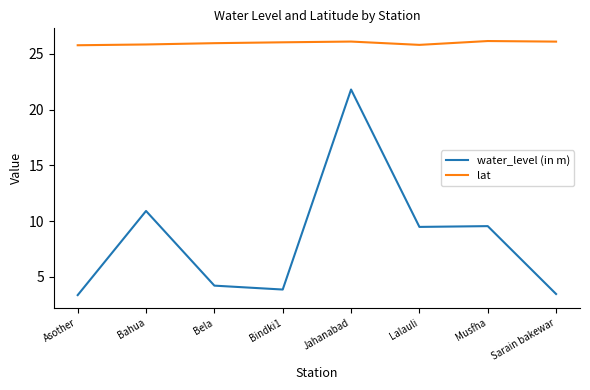

True or false: water_level (in m) has a value of 9.5 at Musfha.

True